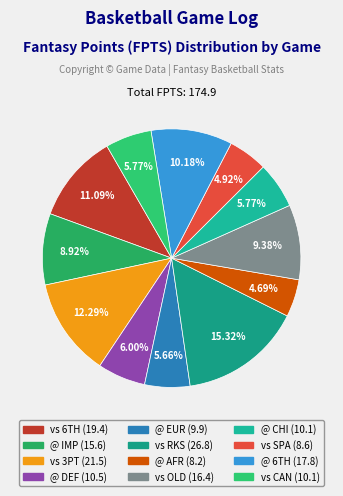

What is the change in value from @ EUR to vs SPA?

-1.3